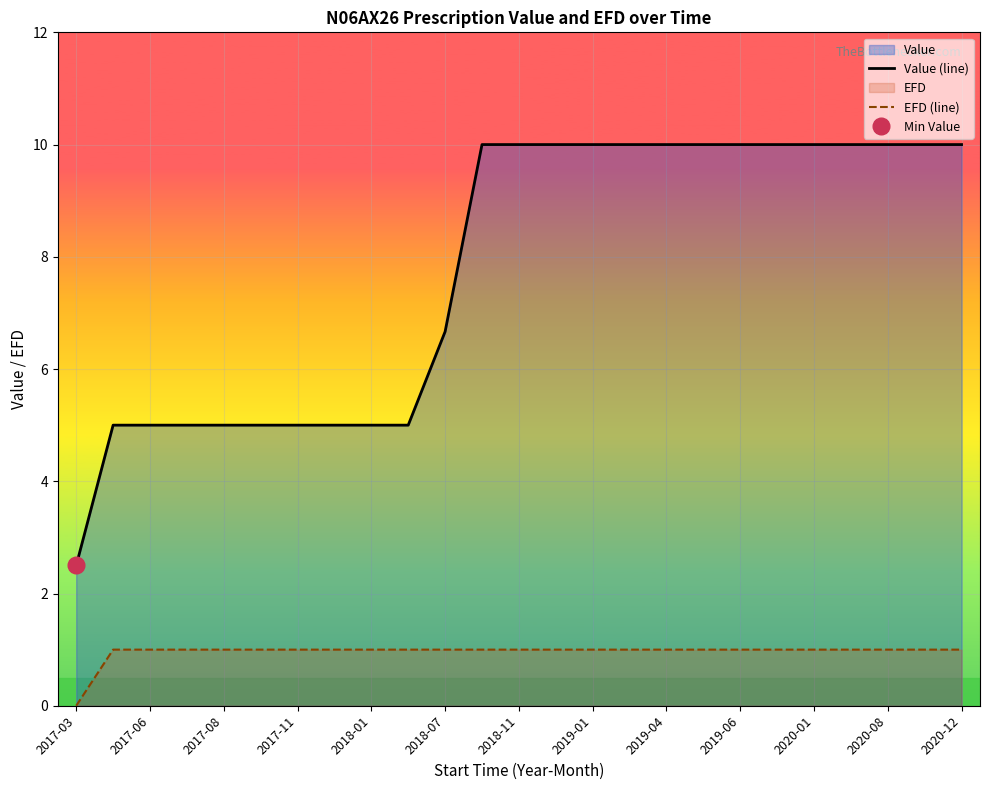

How many lines are shown in the chart?

2